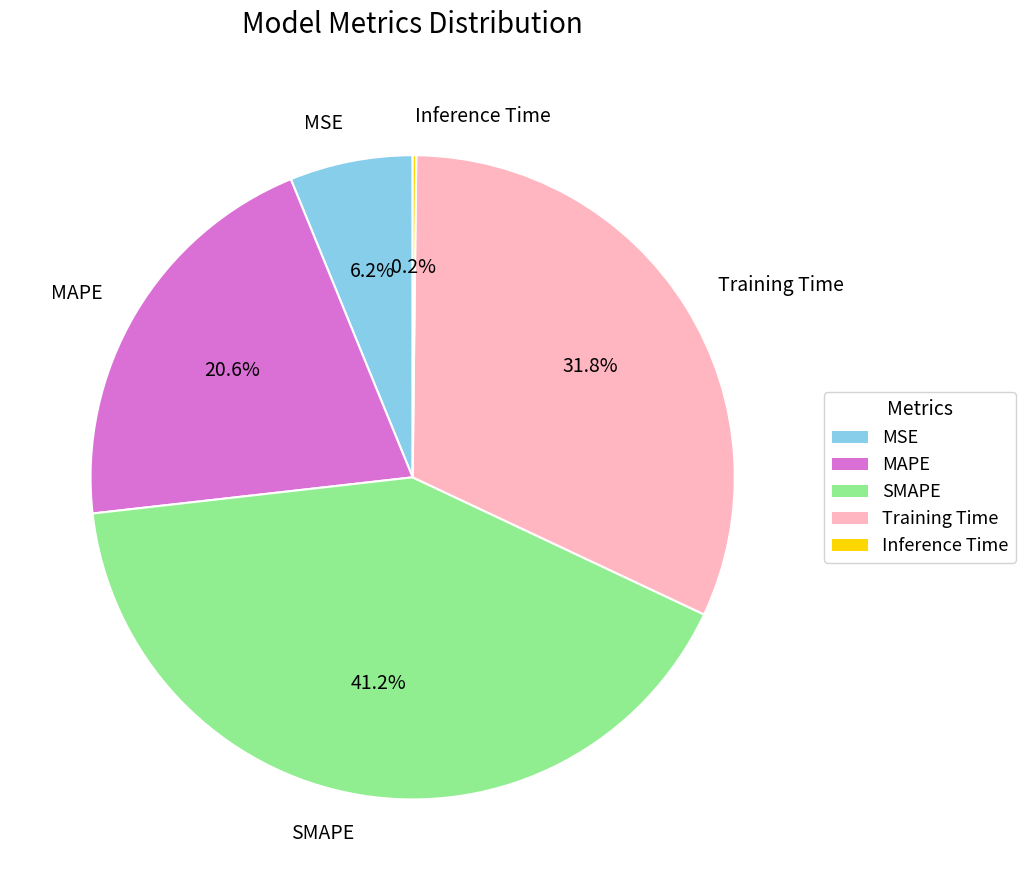

Is there any slice that represents more than half of the pie?

No